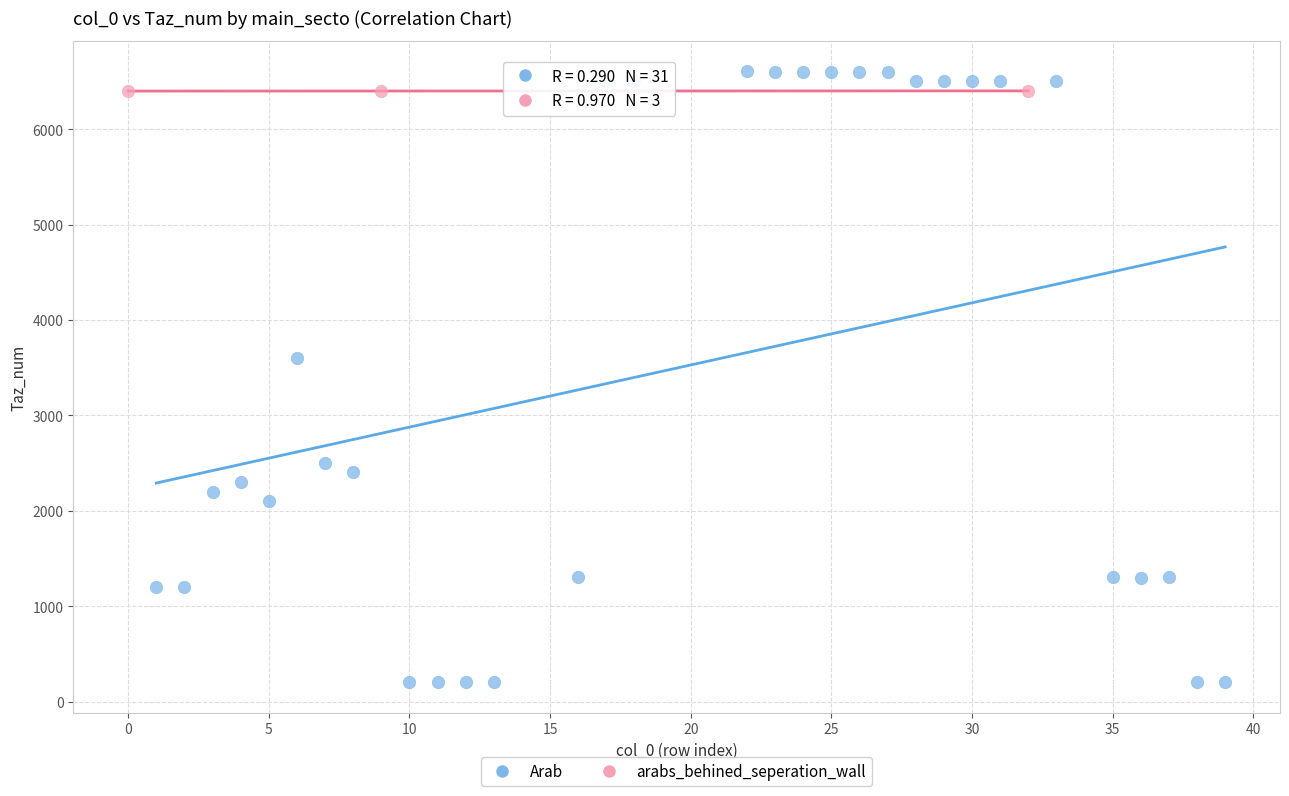

Which series reaches the minimum Y coordinate?

Arab